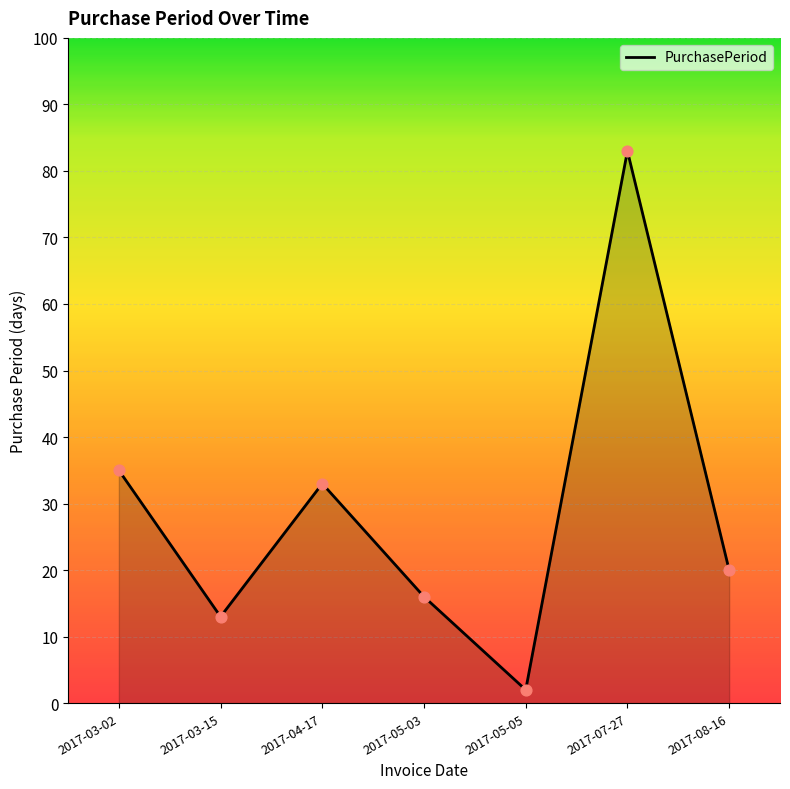

Which has a higher value, 2017-04-17 or 2017-03-02?

2017-03-02